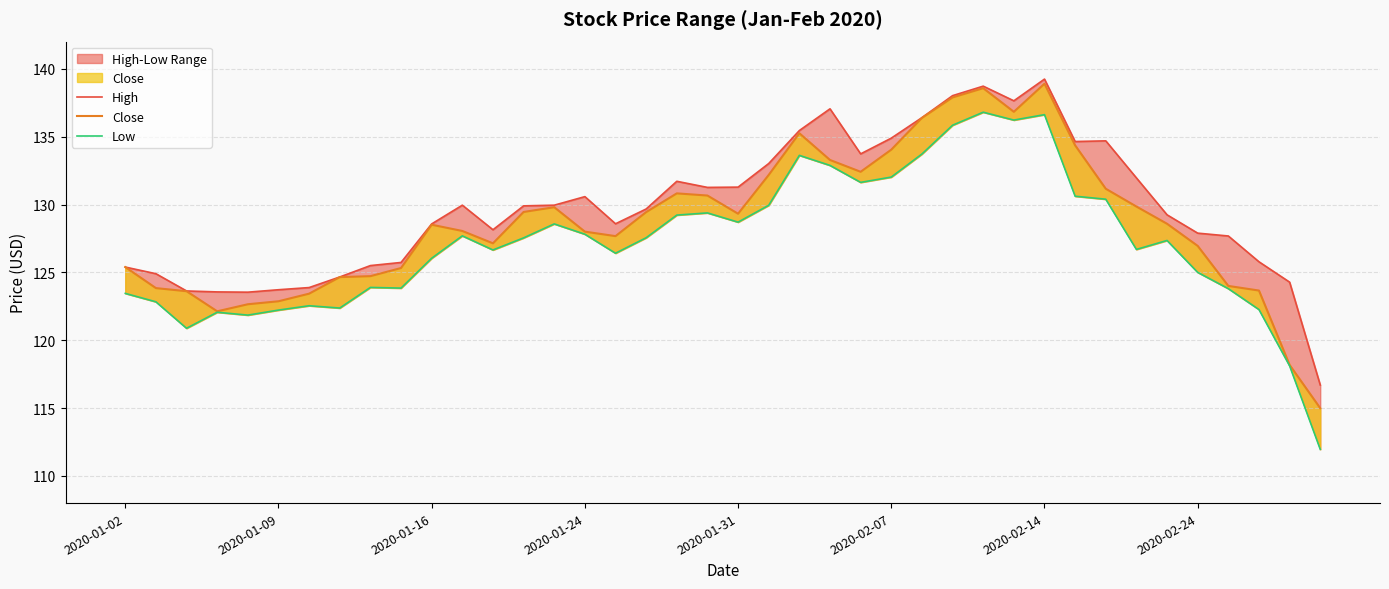

Count the number of categories in the chart.

40